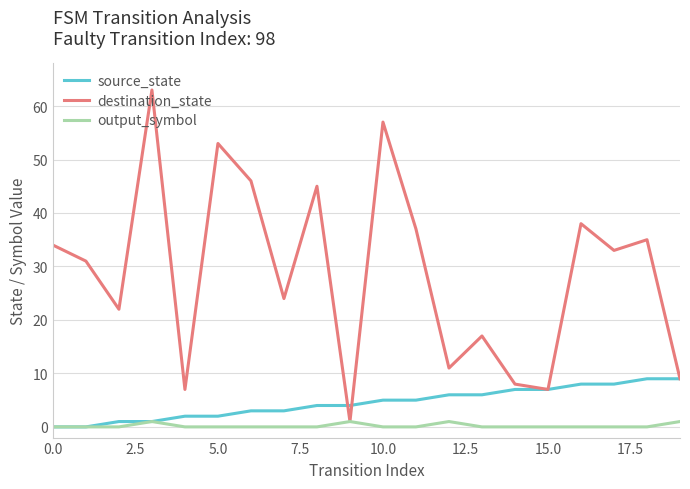

Which series has the largest range (max minus min)?

destination_state